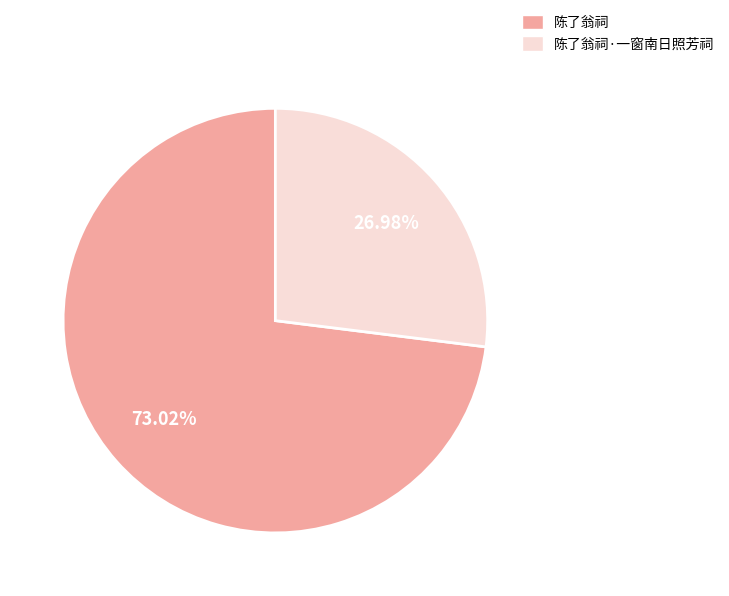

To the nearest percent, what is the average slice percentage?

50%